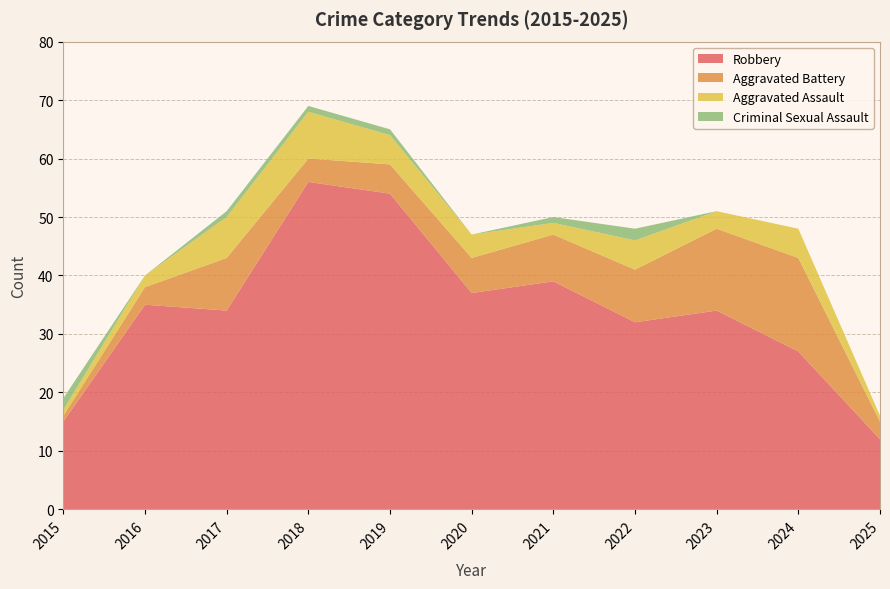

Reading right to left, what are all the values shown in this chart?

Robbery: 2025=12	2024=27	2023=34	2022=32	2021=39	2020=37	2019=54	2018=56	2017=34	2016=35	2015=15
Aggravated Battery: 2025=3	2024=16	2023=14	2022=9	2021=8	2020=6	2019=5	2018=4	2017=9	2016=3	2015=1
Aggravated Assault: 2025=1	2024=5	2023=3	2022=5	2021=2	2020=4	2019=5	2018=8	2017=7	2016=2	2015=1
Criminal Sexual Assault: 2025=0	2024=0	2023=0	2022=2	2021=1	2020=0	2019=1	2018=1	2017=1	2016=0	2015=2